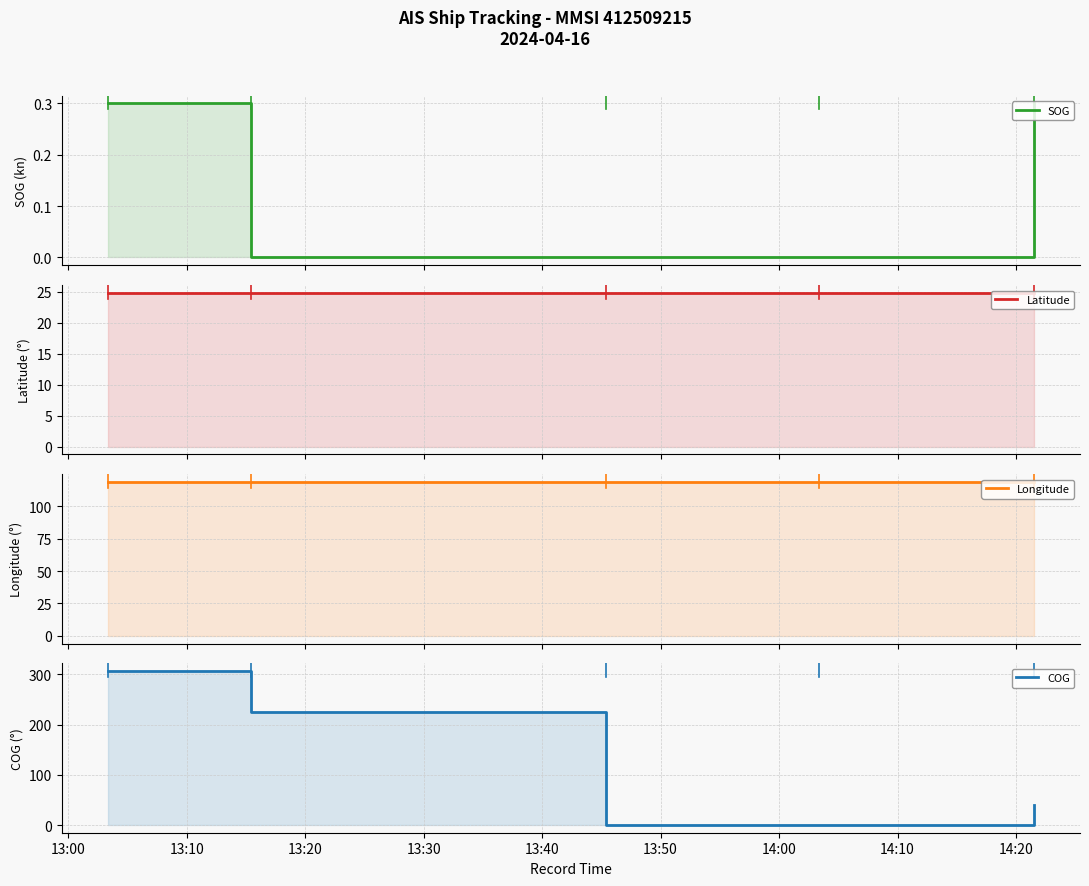

How many values in COG are above zero?

3